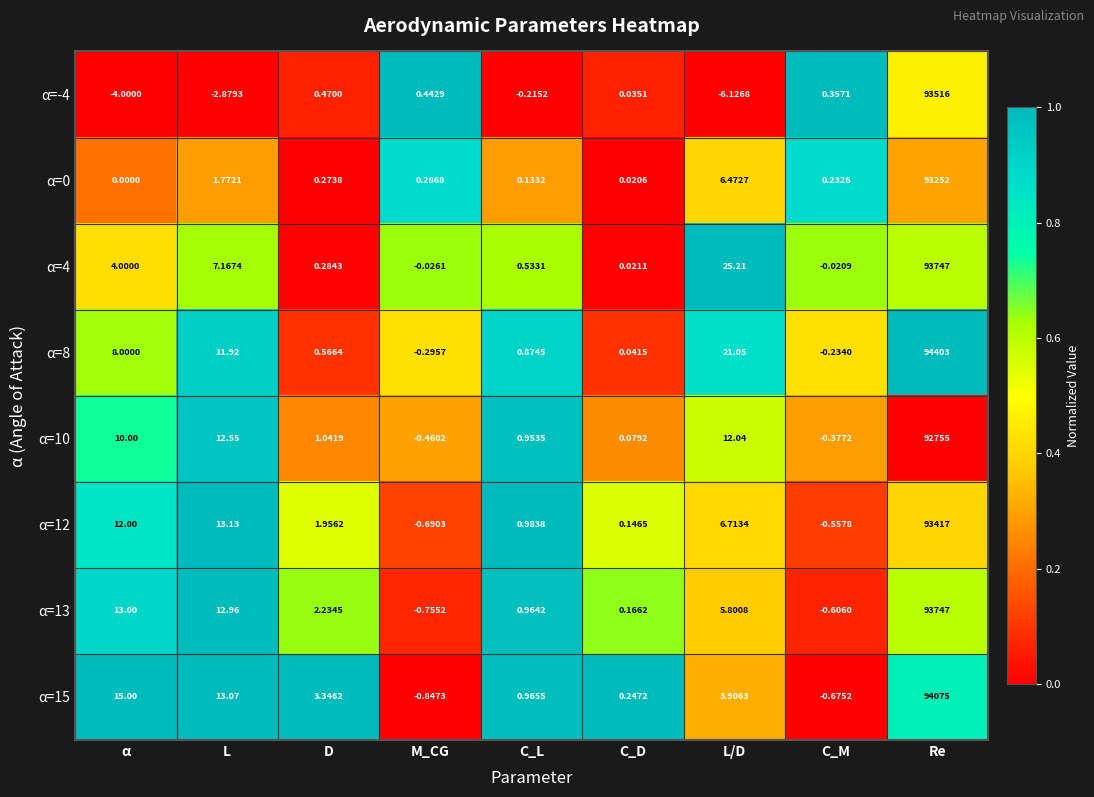

Is the value of α=-4 at C_L greater than the value of α=8 at Re?

No